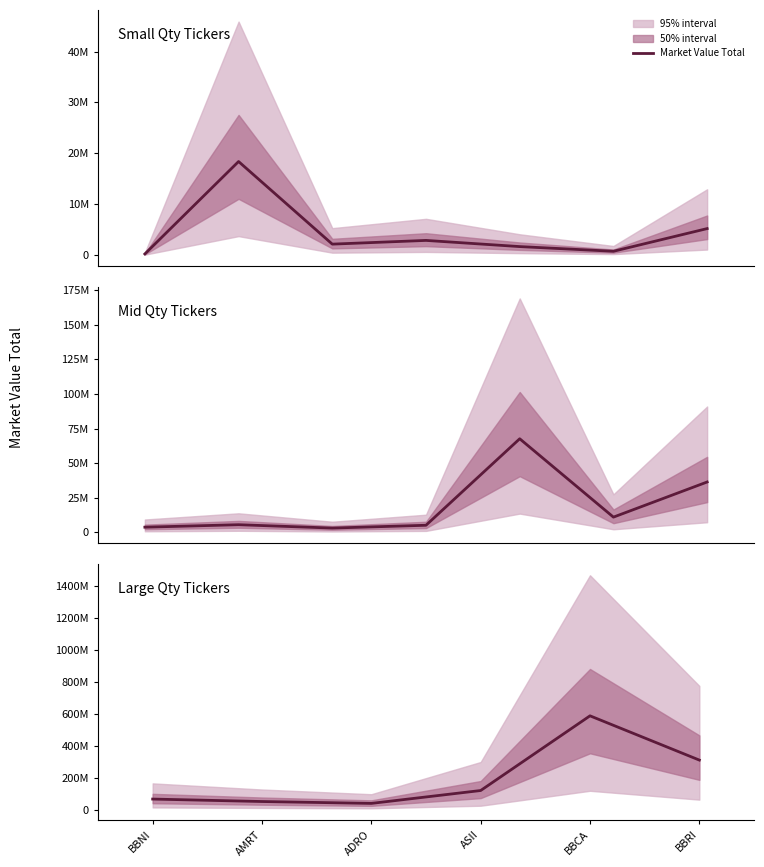

List the labels in order of value, largest first.

BBCA, BBRI, ASII, BBNI, AMRT, ADRO